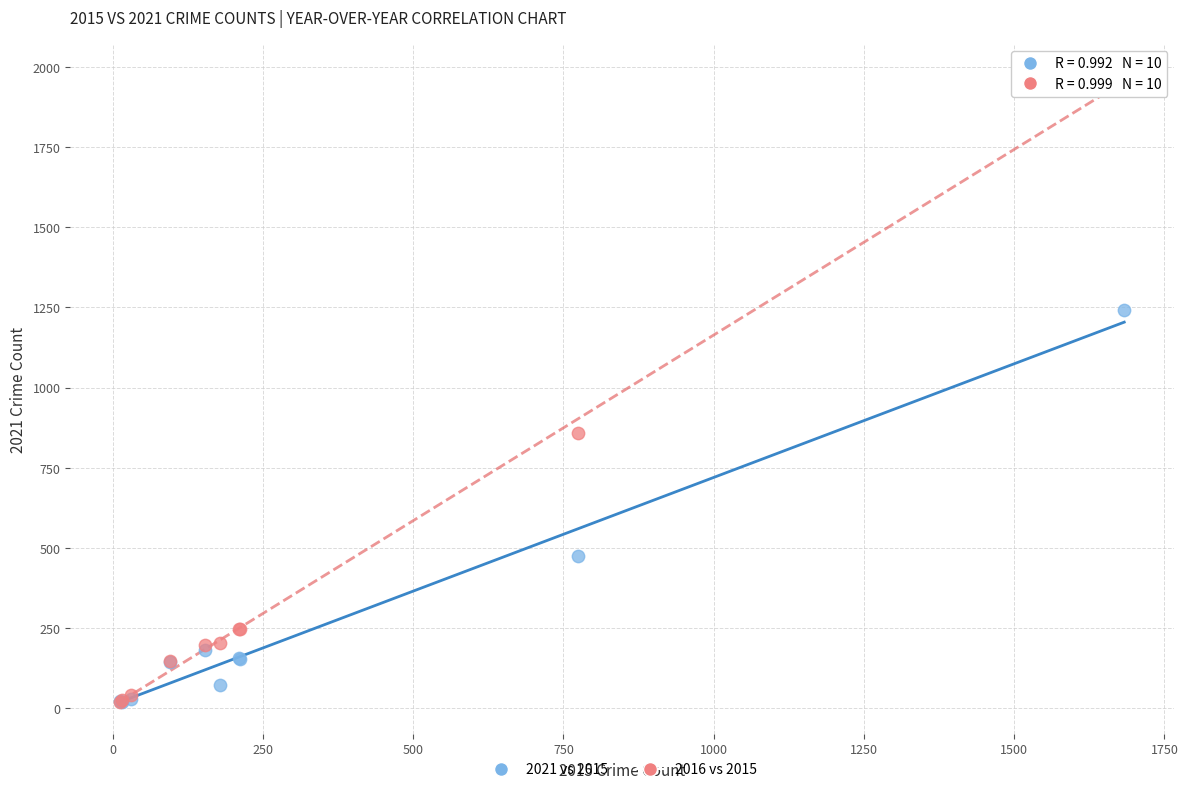

In the 2021 vs 2015 series, what Y value is closest to 629?

474